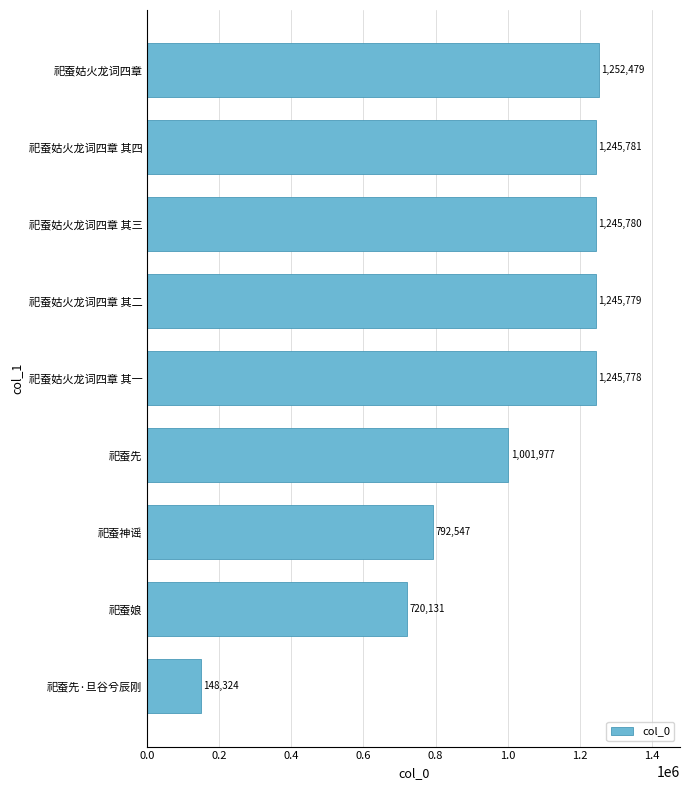

Does the chart contain stacked bars?

No